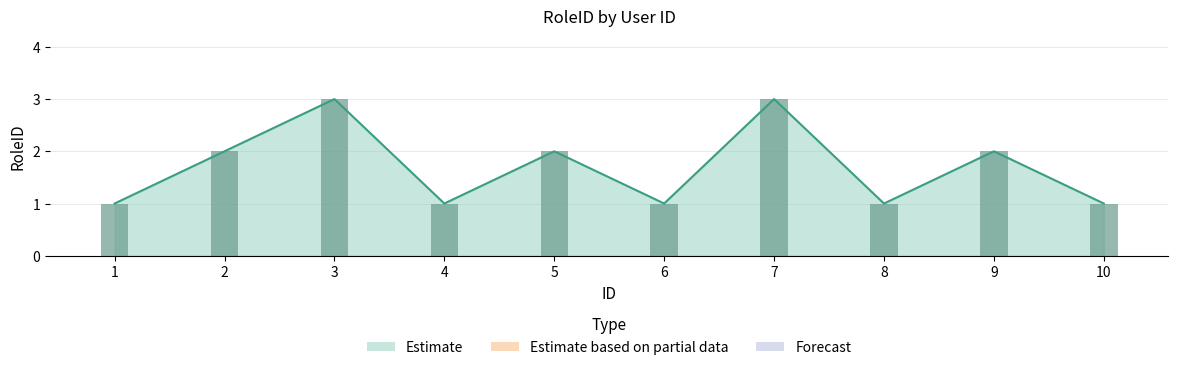

The value at 6 is 1. True or false?

True